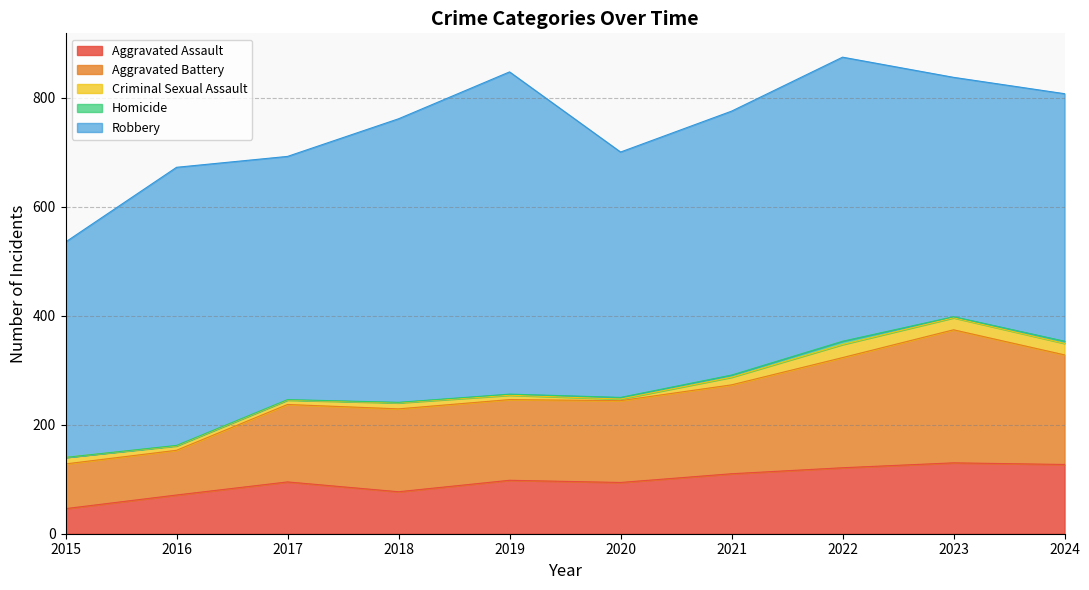

Is the value of Criminal Sexual Assault at 2016 greater than the value of Homicide at 2018?

Yes